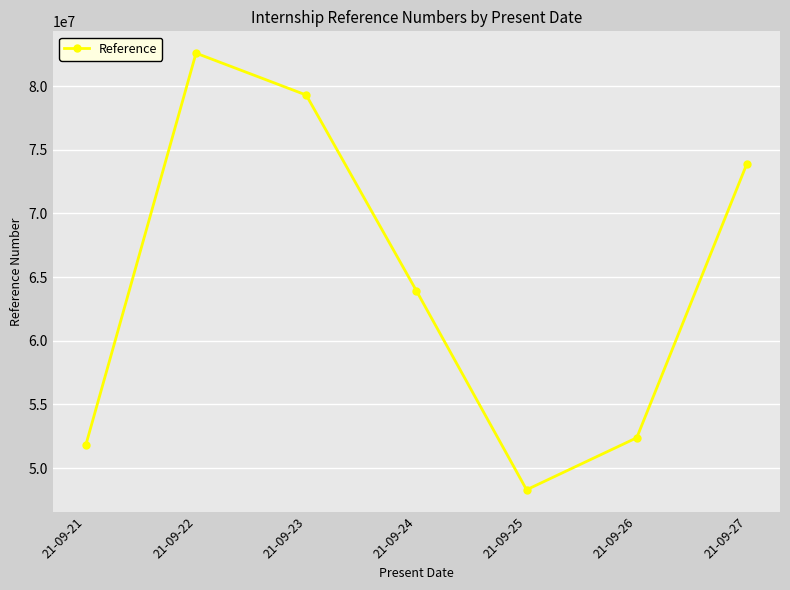

List the labels in order of value, smallest first.

21-09-25, 21-09-21, 21-09-26, 21-09-24, 21-09-27, 21-09-23, 21-09-22